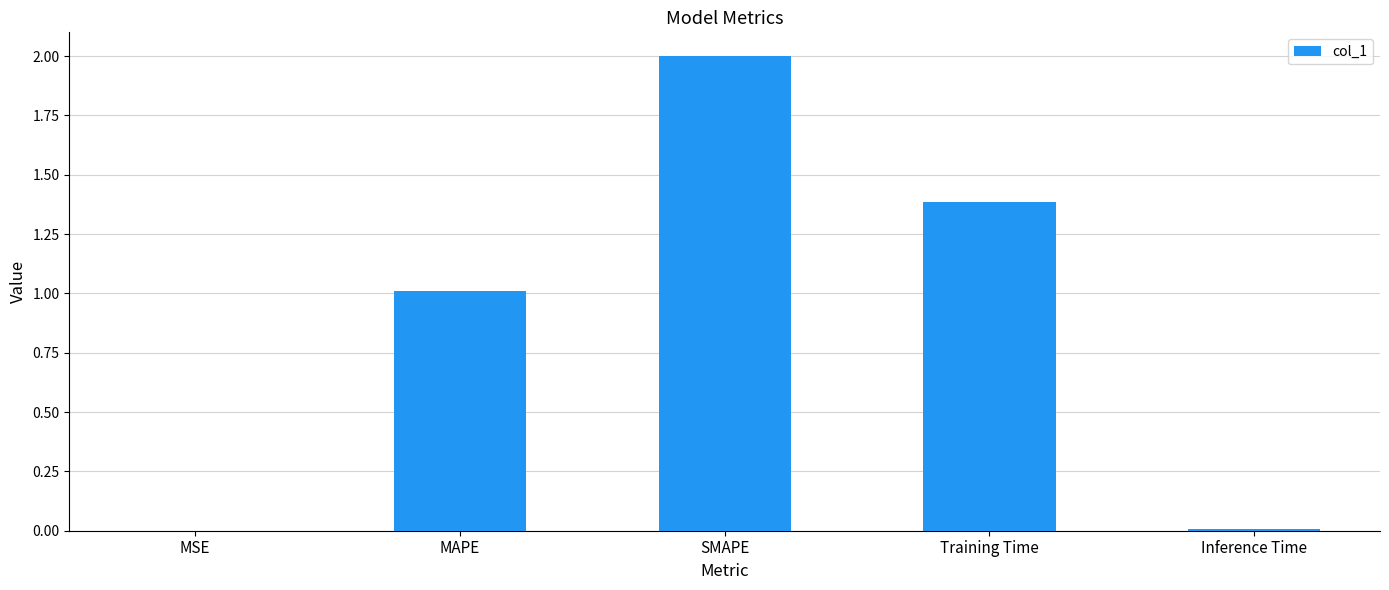

What is the sum of all values?

4.4